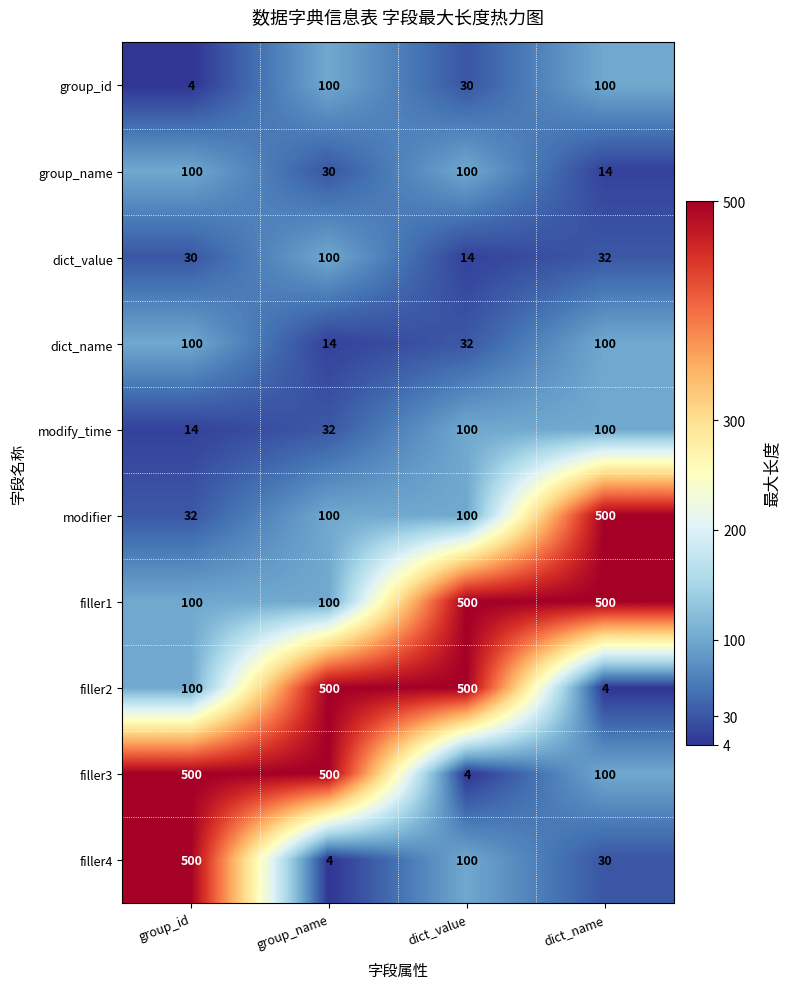

How many data points does each series have?

4